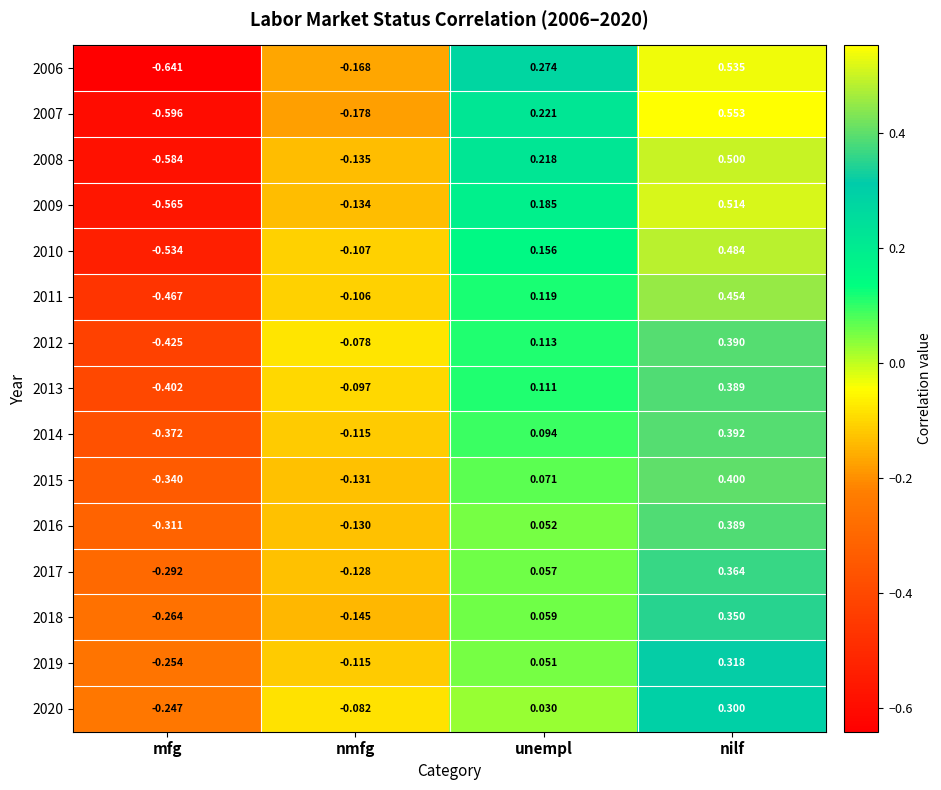

At which label is 2009 closest to 0?

nmfg